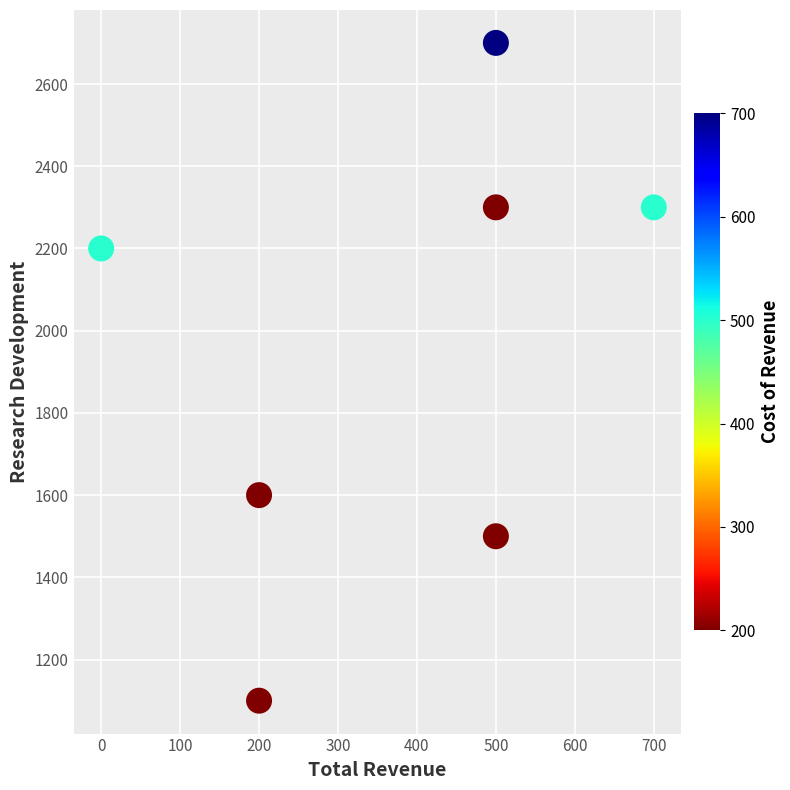

What is the average Y value?

1957